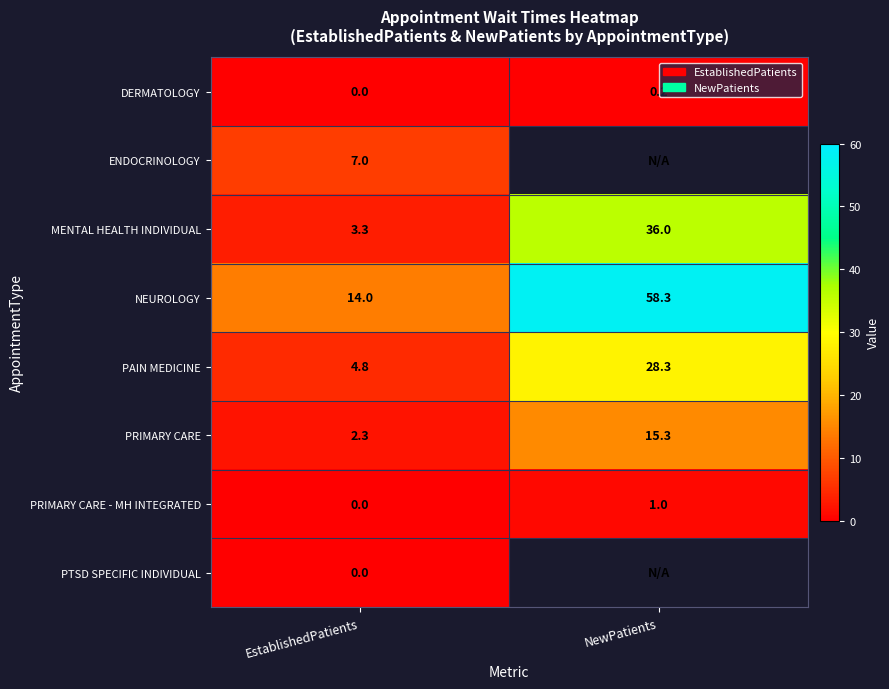

Between EstablishedPatients and NewPatients, which is larger?

NewPatients